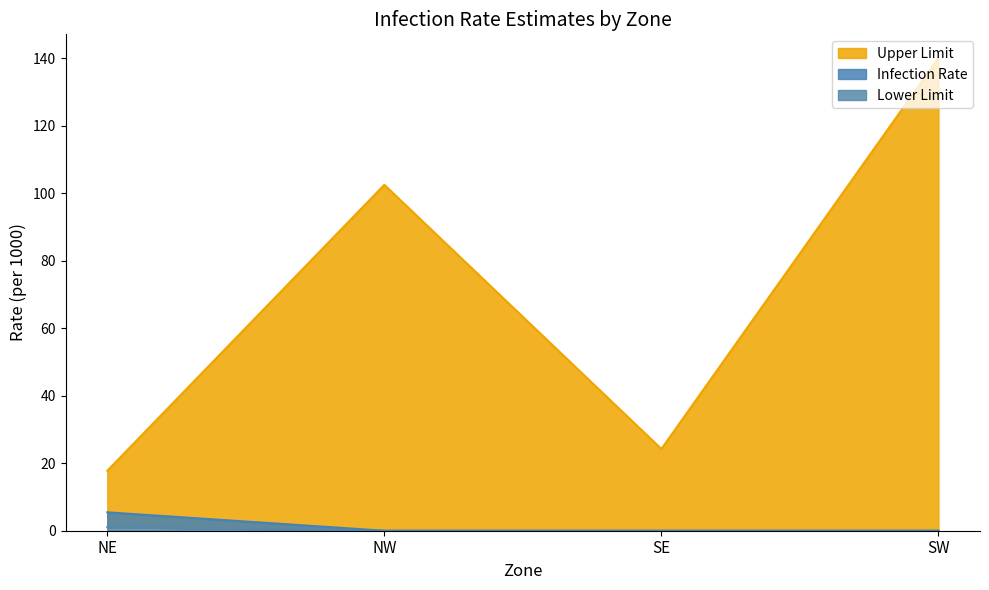

Which series has the widest spread of values?

Upper Limit